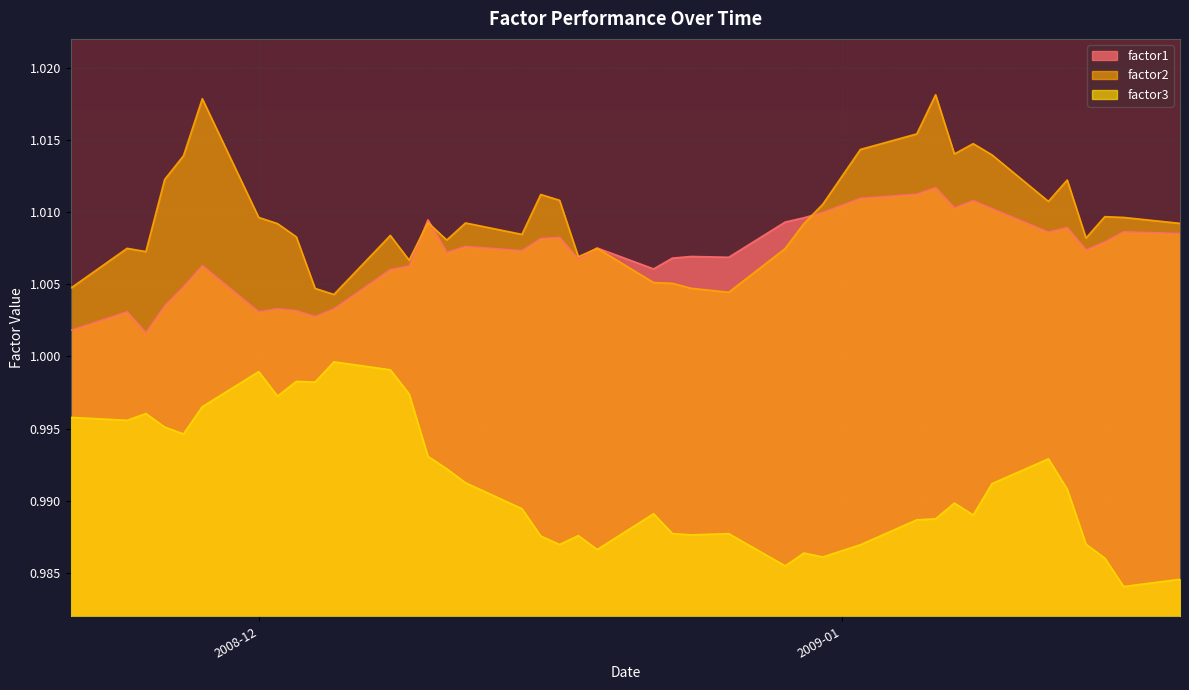

Which series has the largest total across all categories?

factor2